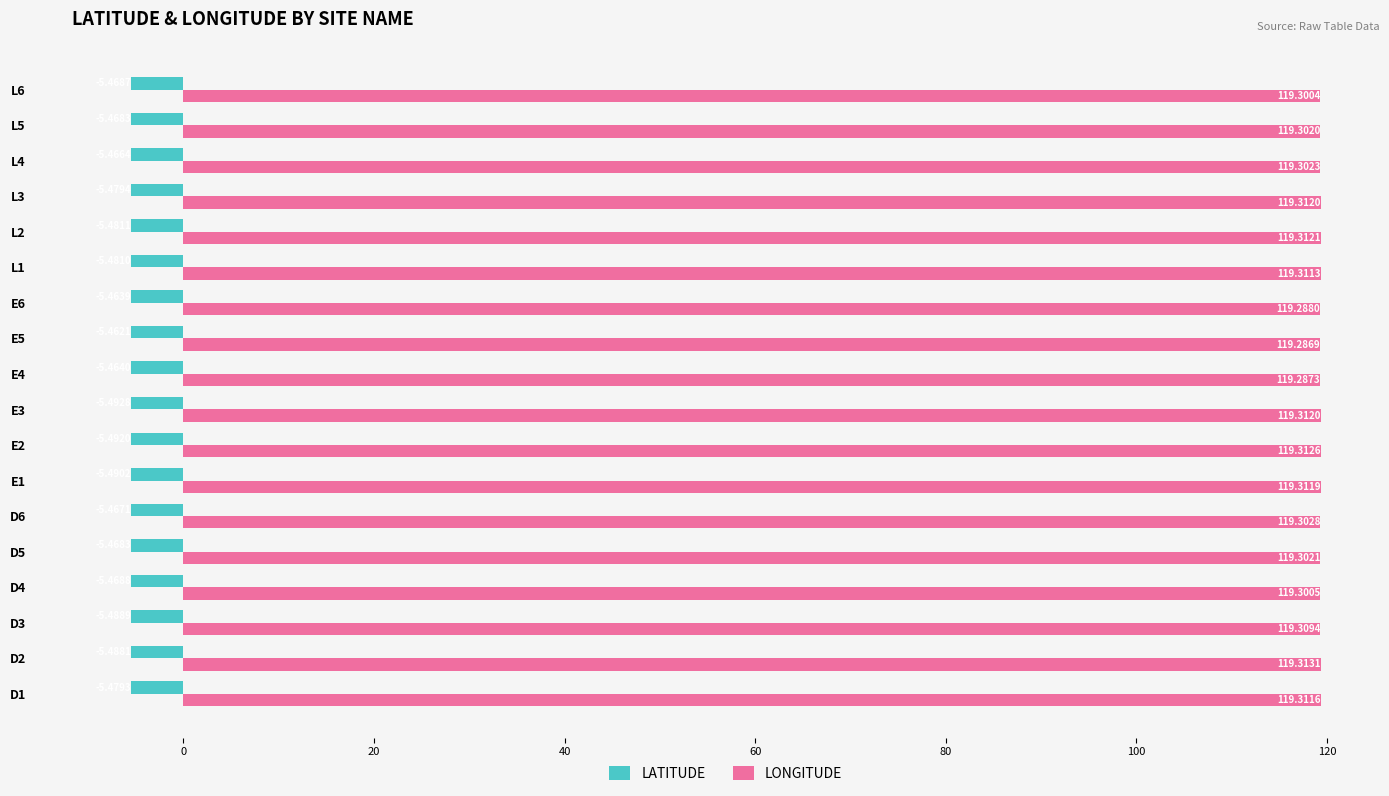

Which series changed the most between D2 and L6?

LATITUDE